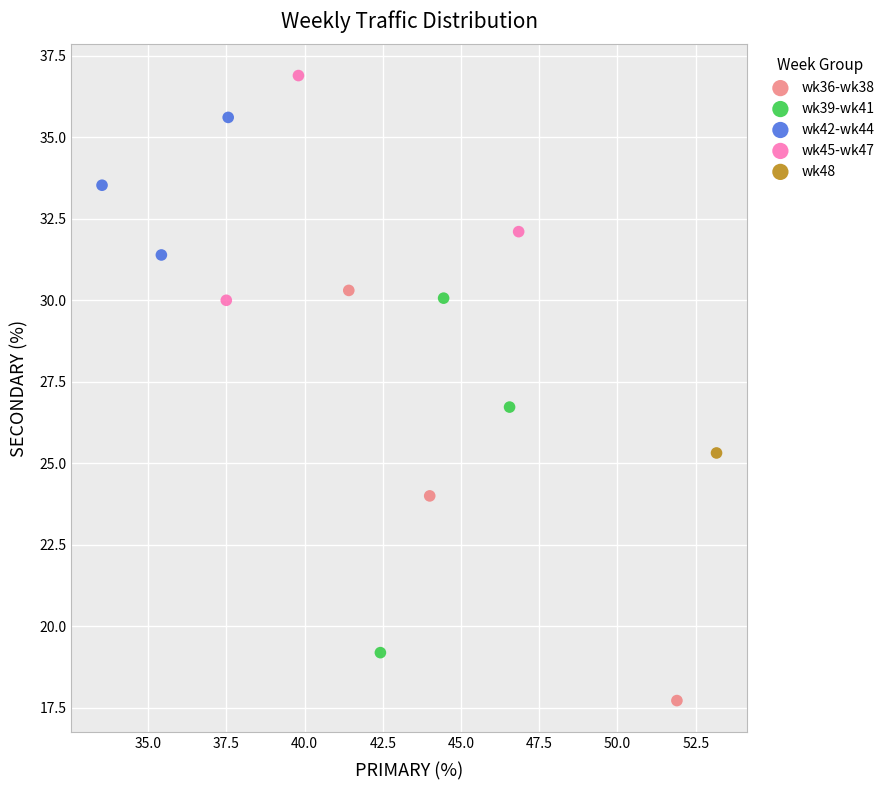

Which series reaches the minimum Y coordinate?

wk36-wk38